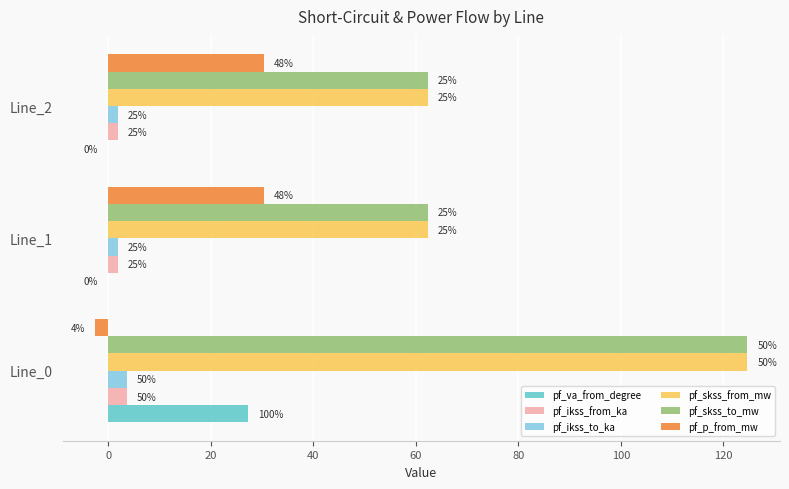

What are all the series names shown in the legend?

pf_va_from_degree, pf_ikss_from_ka, pf_ikss_to_ka, pf_skss_from_mw, pf_skss_to_mw, pf_p_from_mw